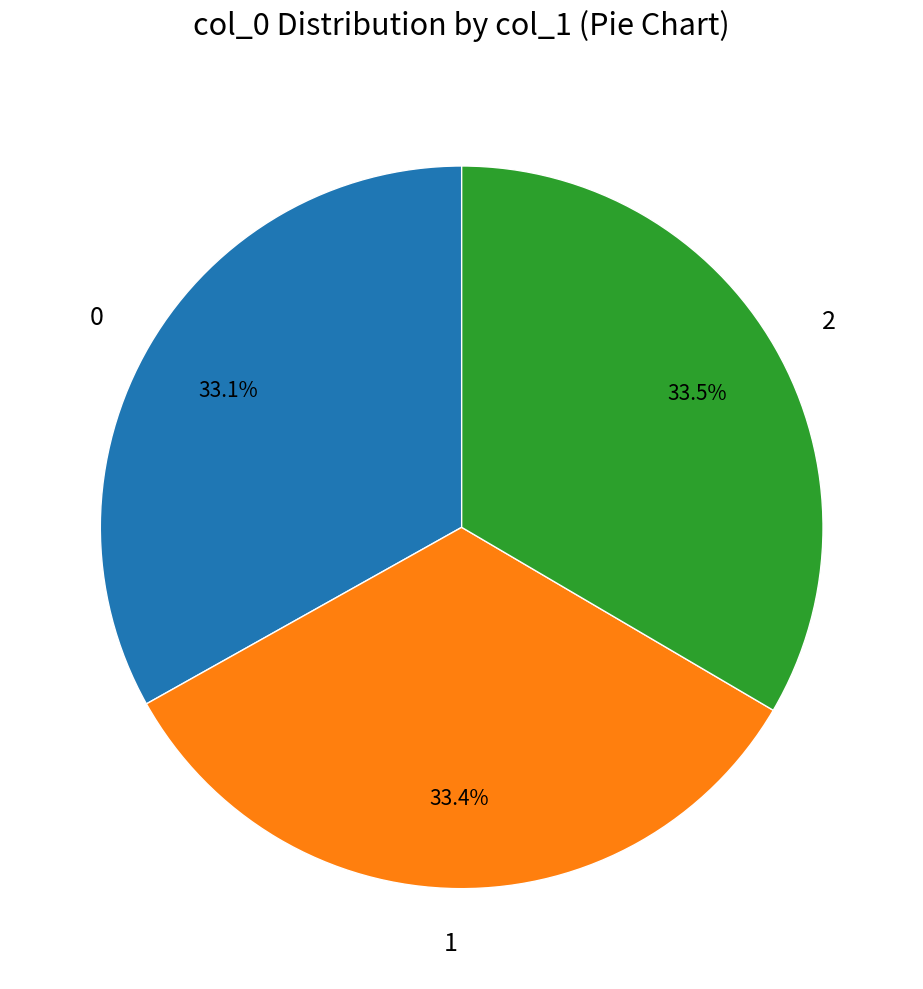

Does any single category account for the majority?

No